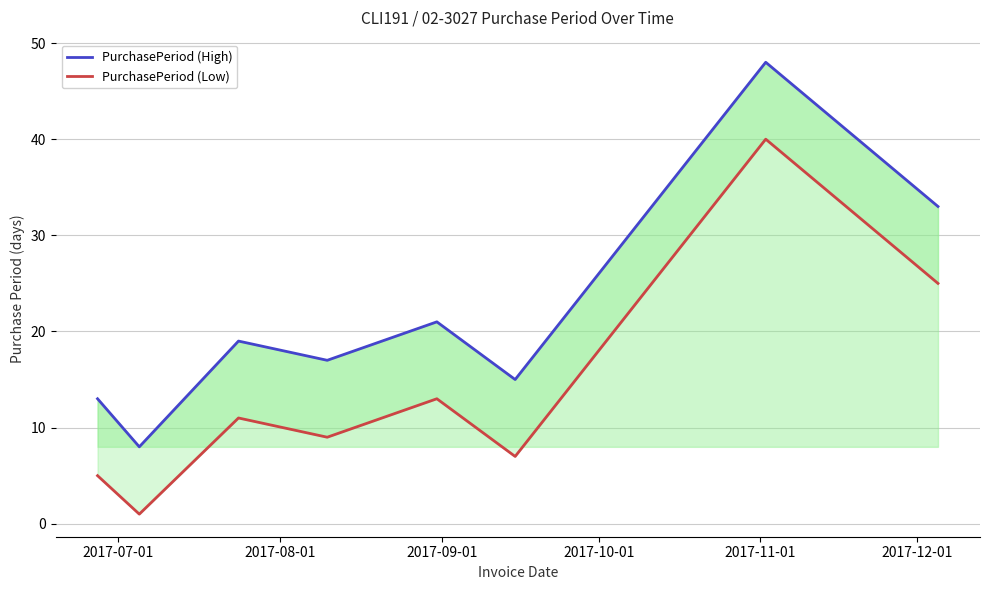

What are all the series names shown in the legend?

PurchasePeriod (High), PurchasePeriod (Low)